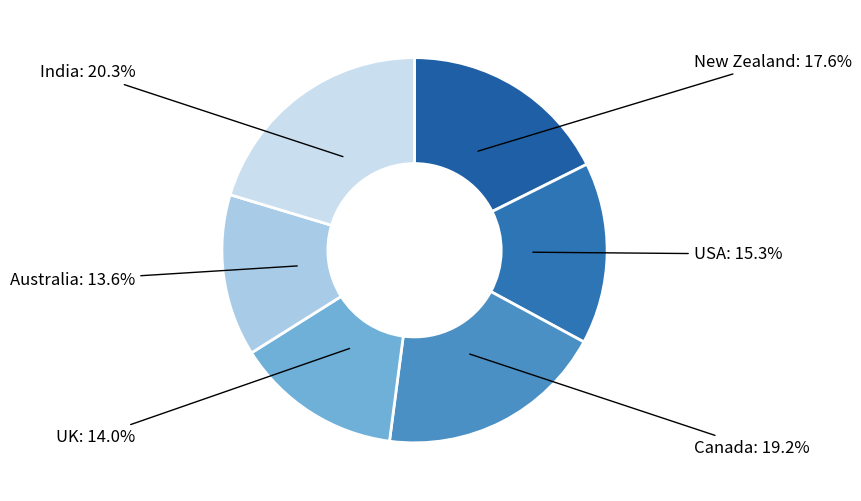

Is there a majority slice in this chart?

No